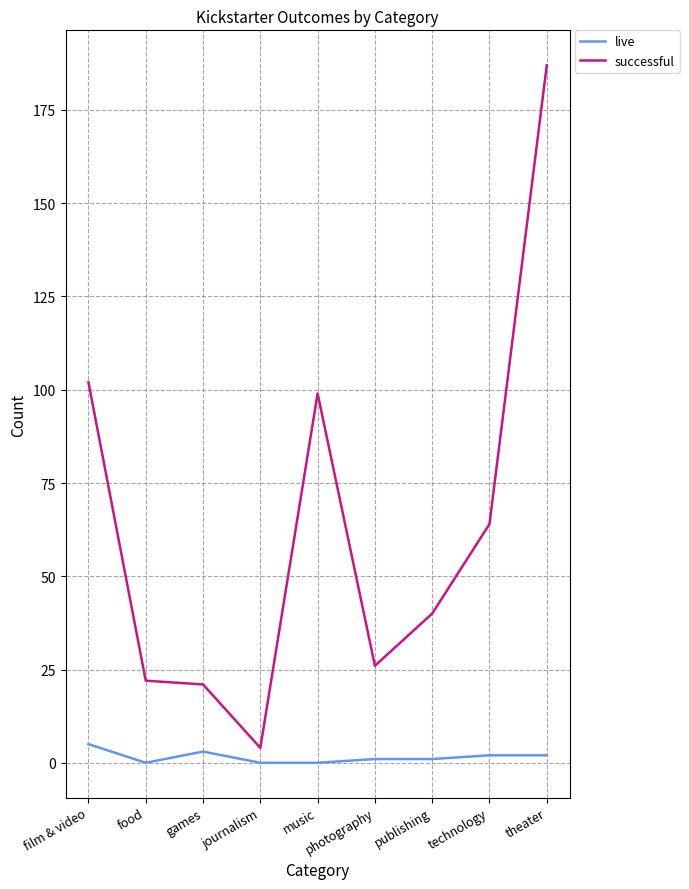

Is it true that successful equals 149 at film & video?

False